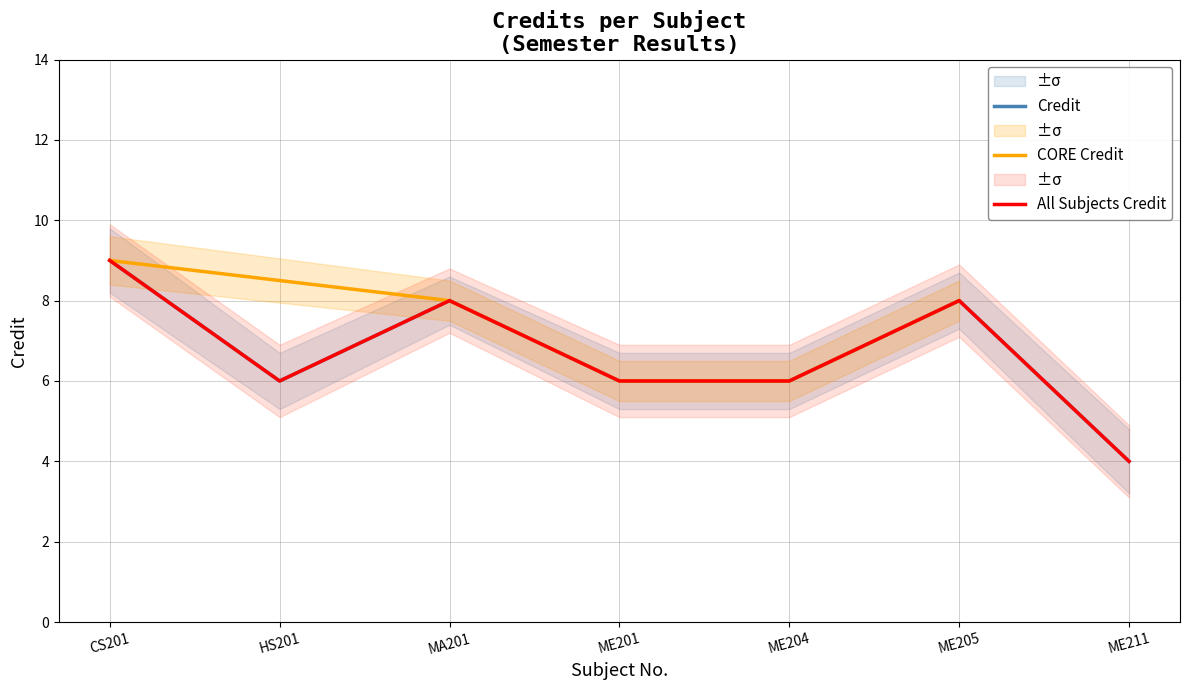

Where is the data nearest to the value 6?

HS201